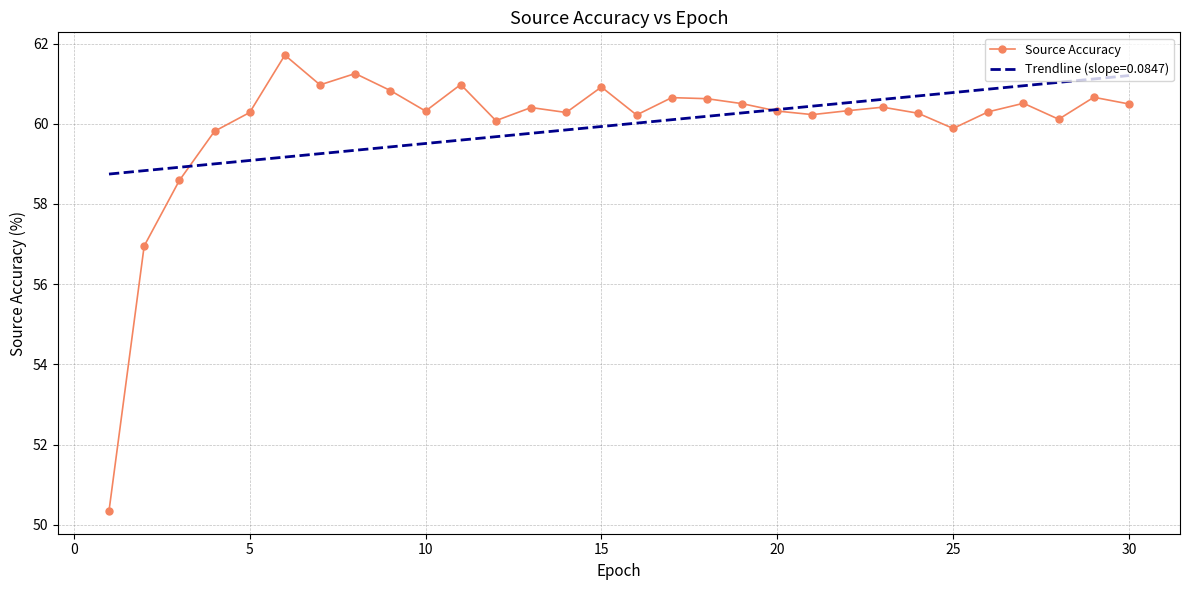

Which series has the widest spread of values?

Source Accuracy